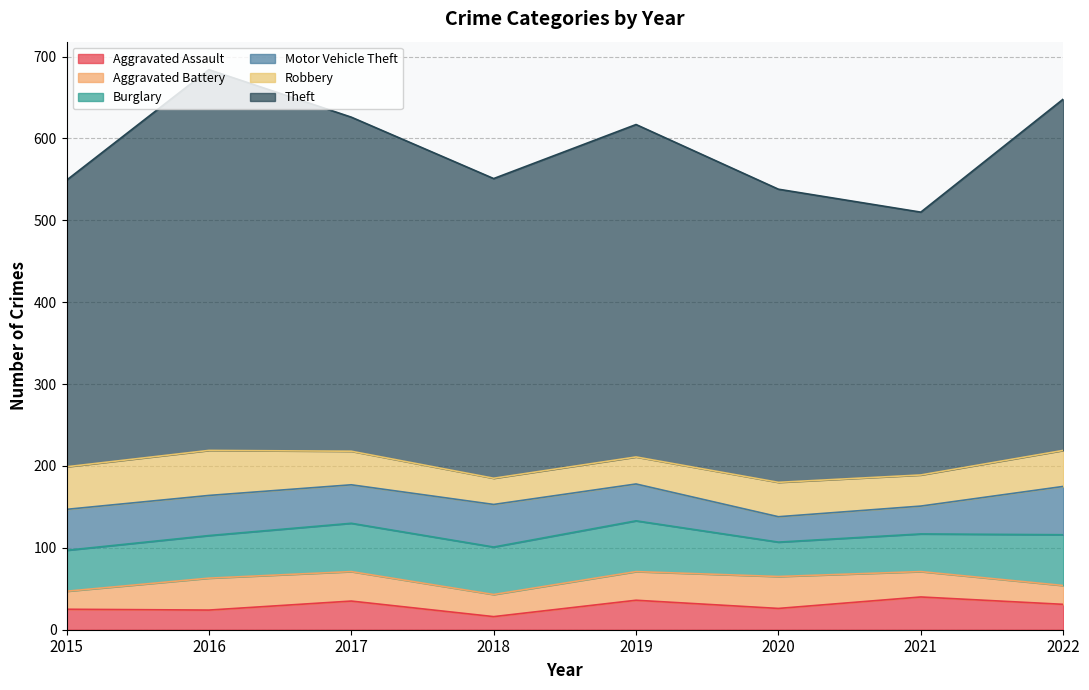

Is it true that Aggravated Assault equals 55 at 2022?

False